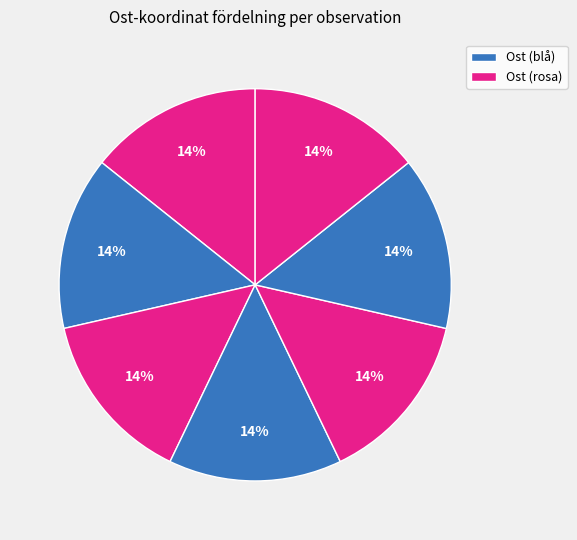

Count the number of slices in the pie.

7